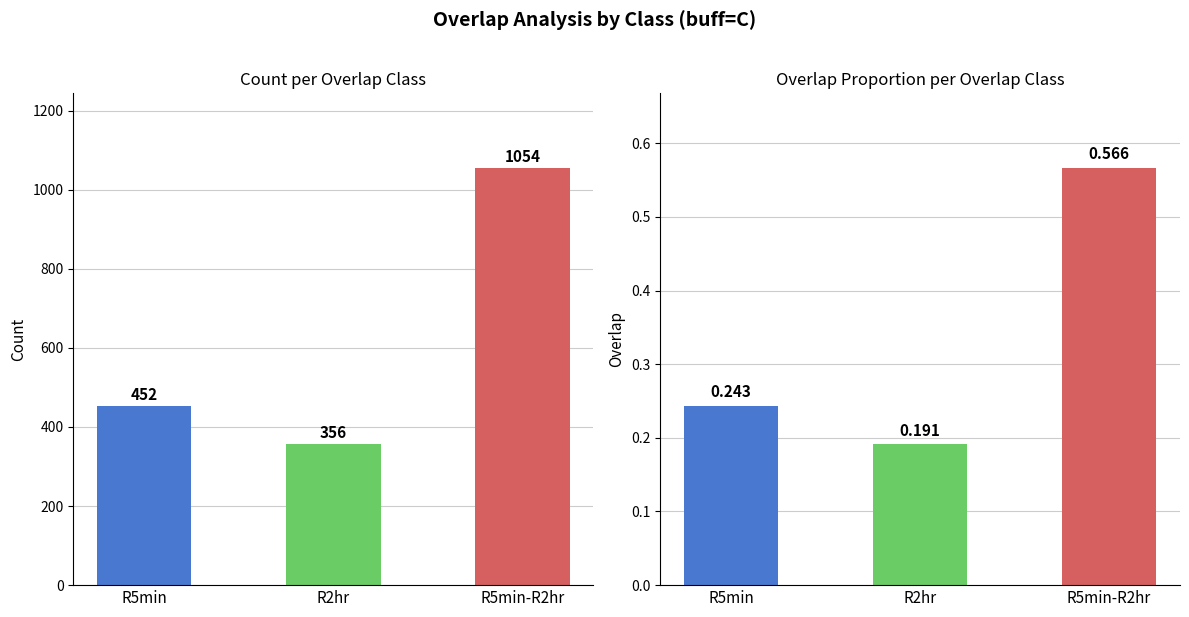

Read the Count value at R2hr.

356.0